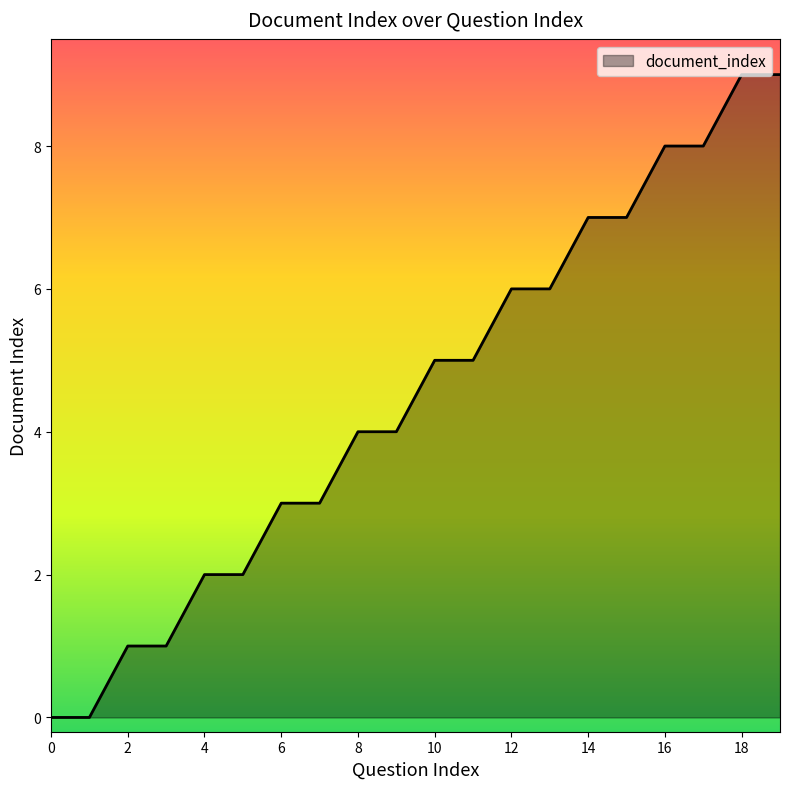

What is the difference between the maximum and minimum values?

9